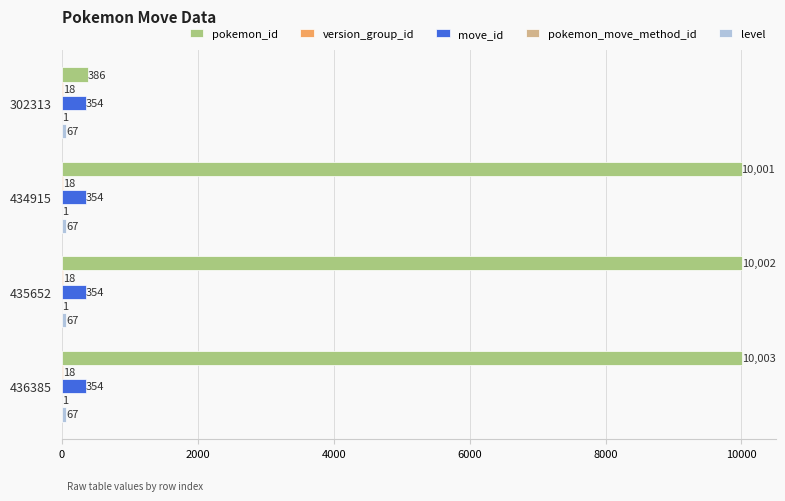

Is it true that move_id equals 354 at 302313?

True